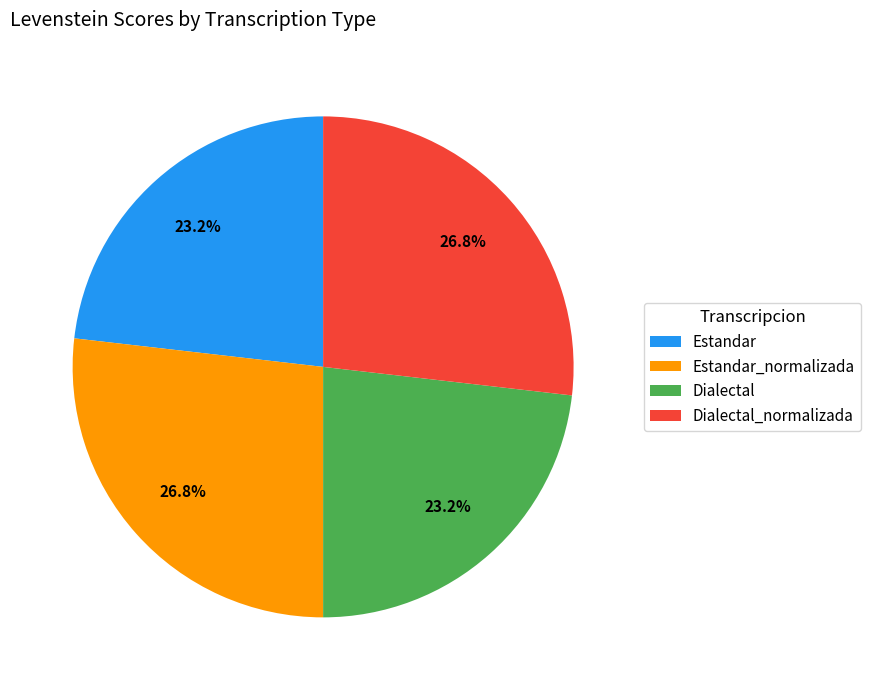

What percentage is the Estandar_normalizada slice, to the nearest percent?

27%